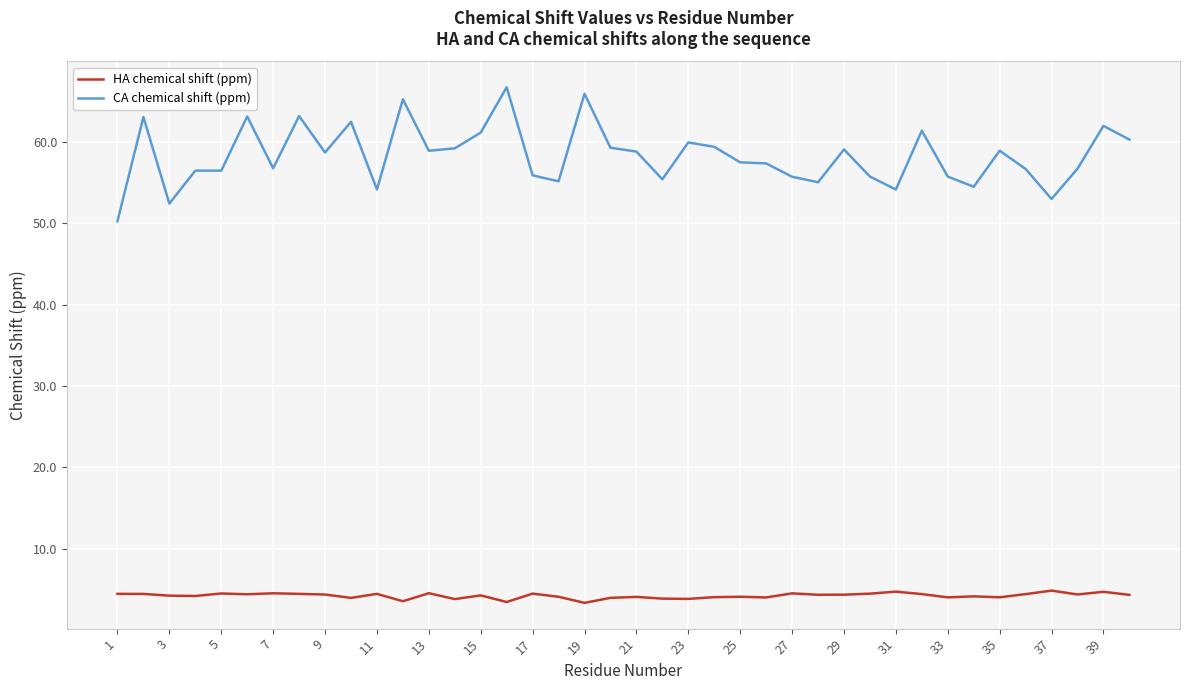

True or false: HA chemical shift (ppm) and CA chemical shift (ppm) intersect in this chart.

False